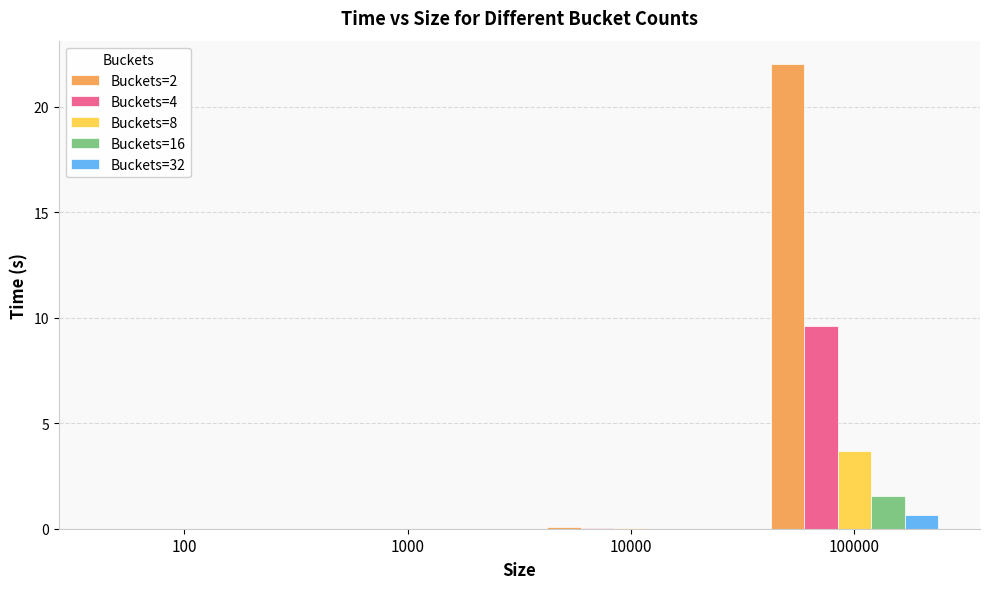

The value of Buckets=2 at 100000 is 37.0. True or false?

False